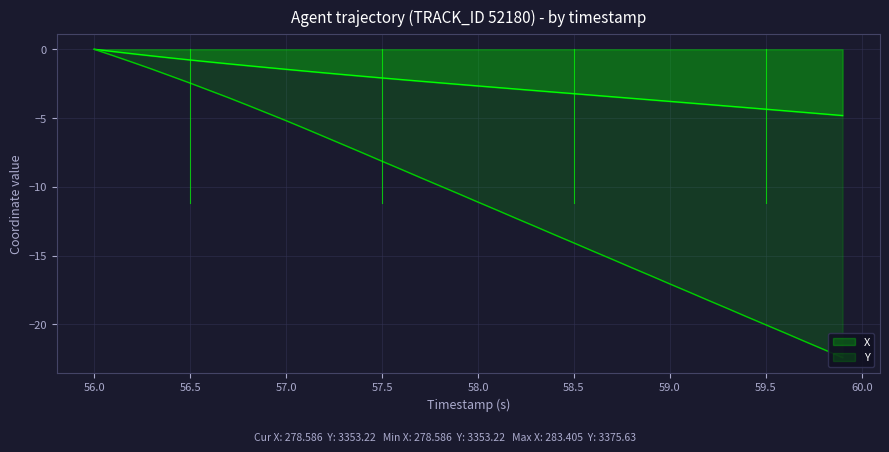

True or false: Y has more than 2 interior local peaks.

False